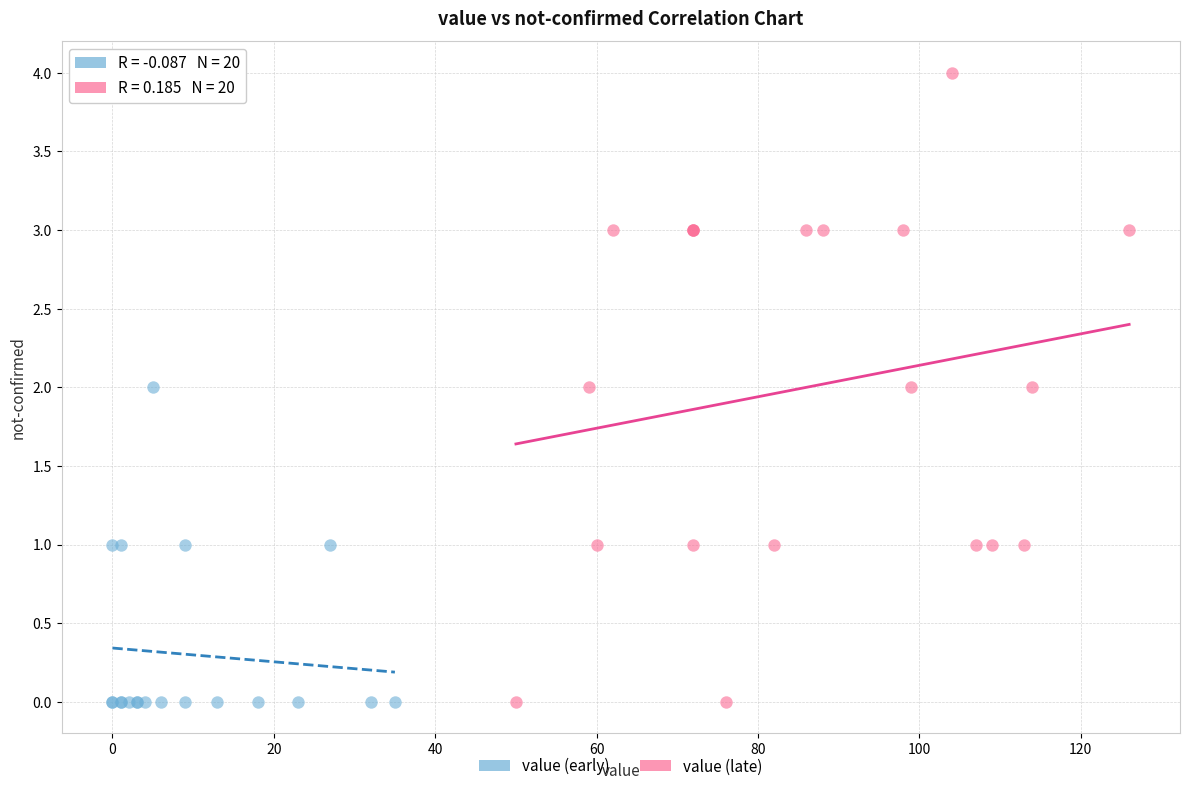

Which series has the widest spread of Y values?

value (late)